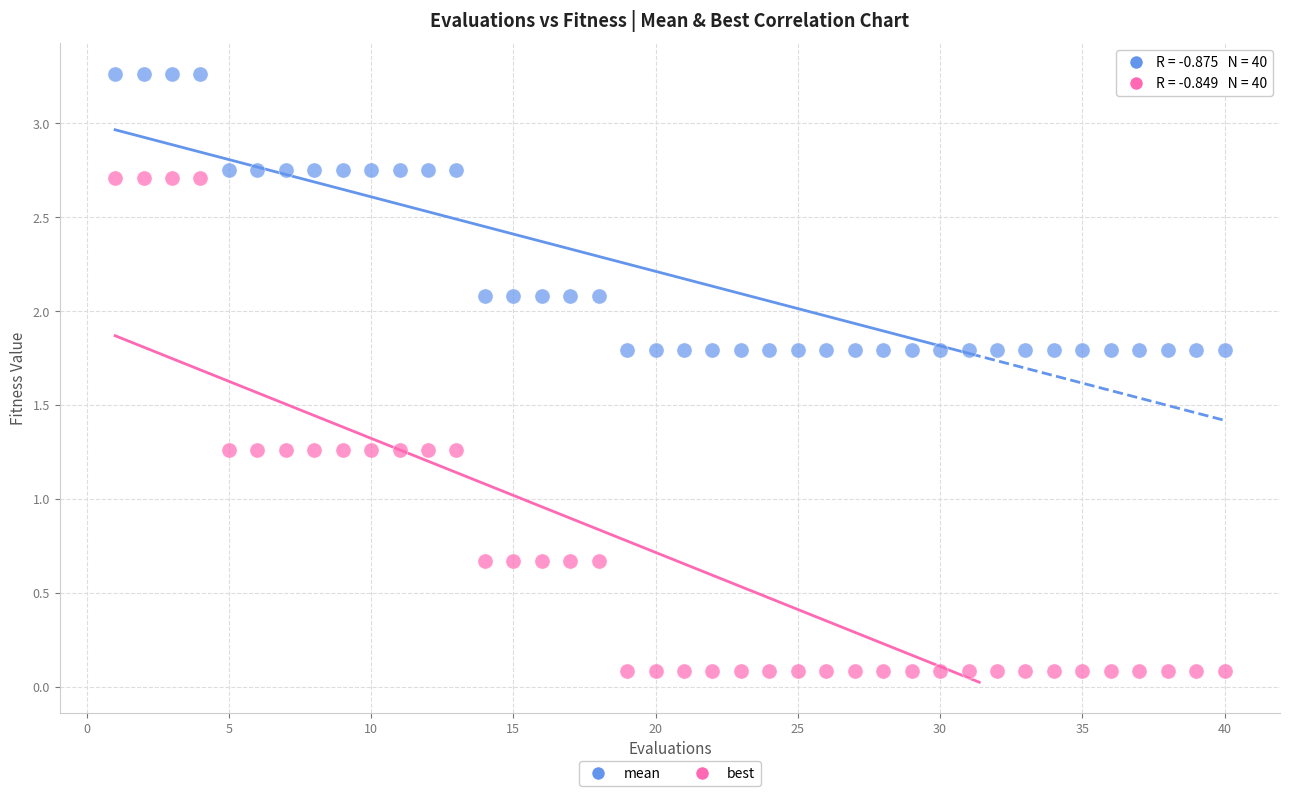

Which series has the largest Y range (max minus min)?

best